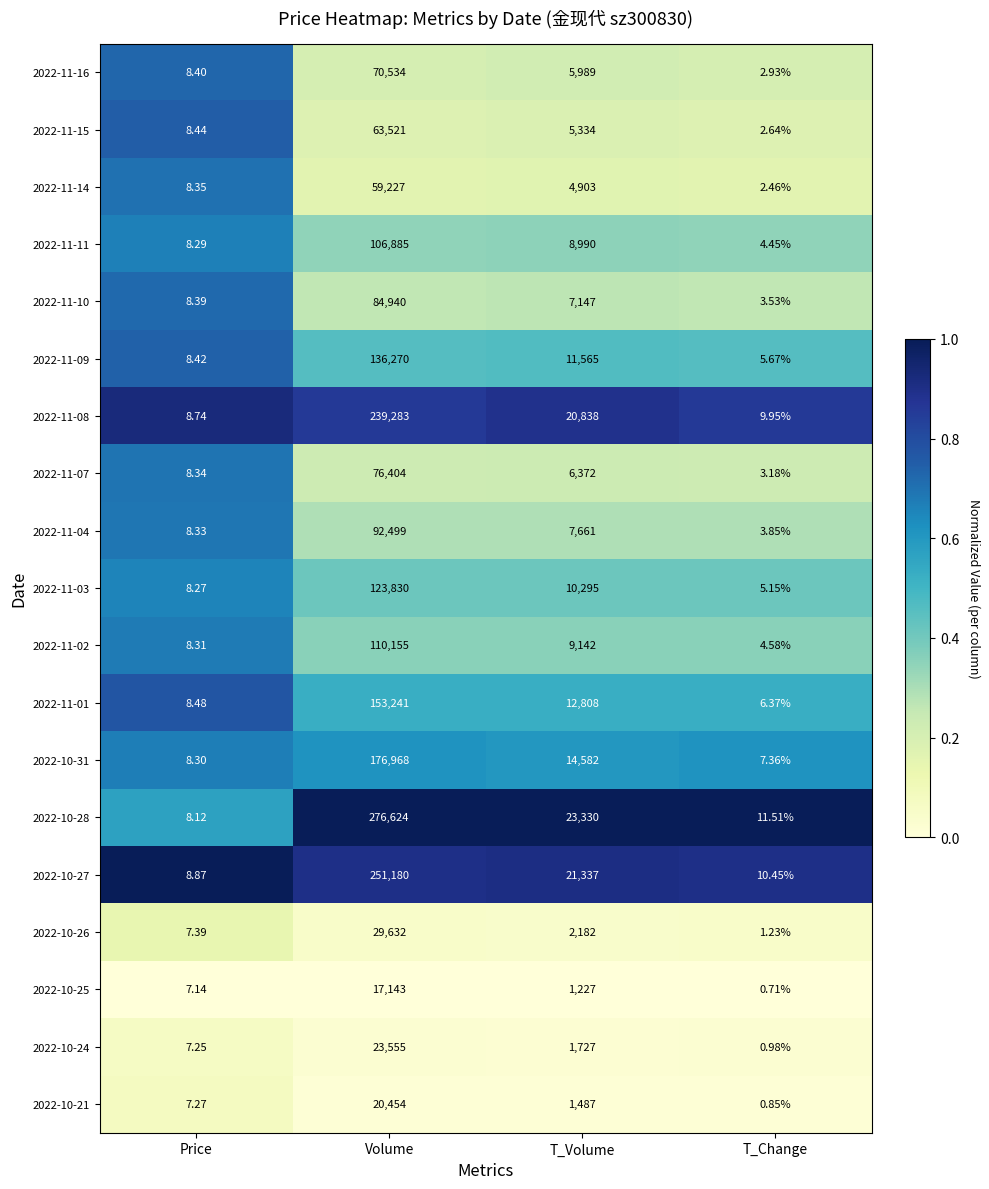

List the labels in order of 2022-10-26 value, smallest first.

T_Change, Price, T_Volume, Volume